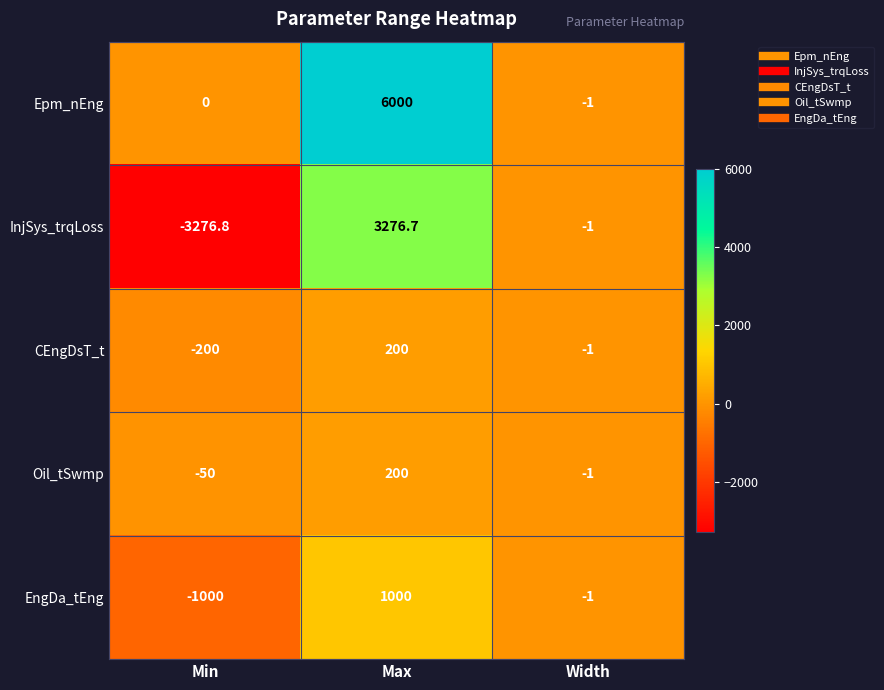

What value does the EngDa_tEng series have at Width?

-1.0